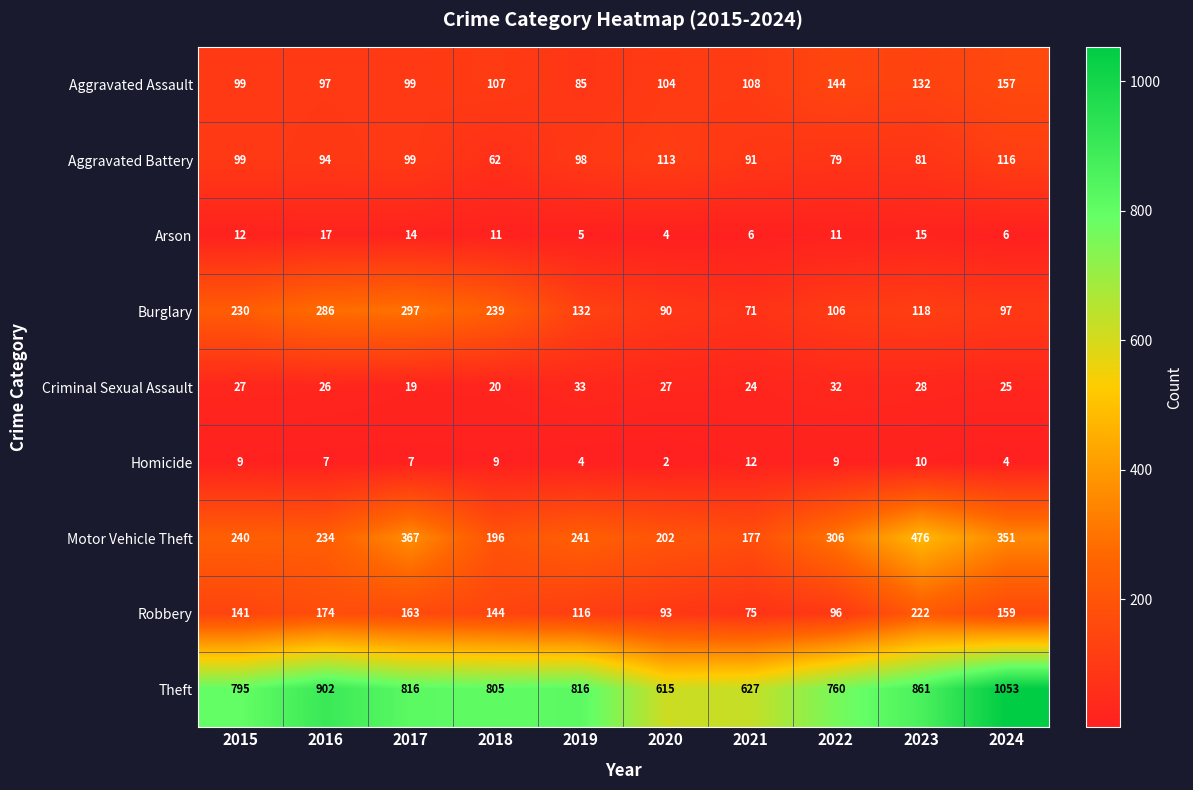

How many distinct data groups are displayed?

9